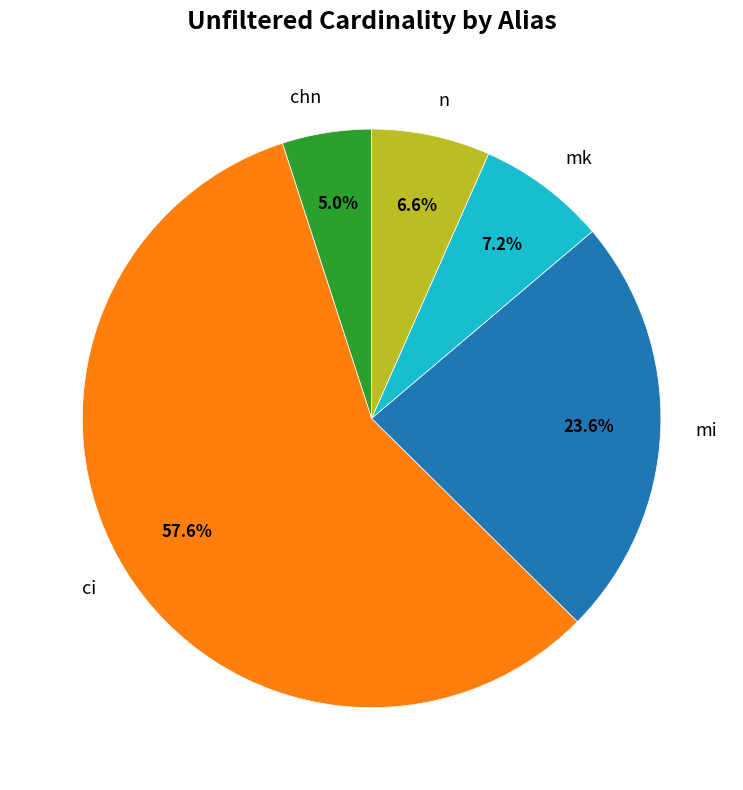

Count the number of slices in the pie.

5